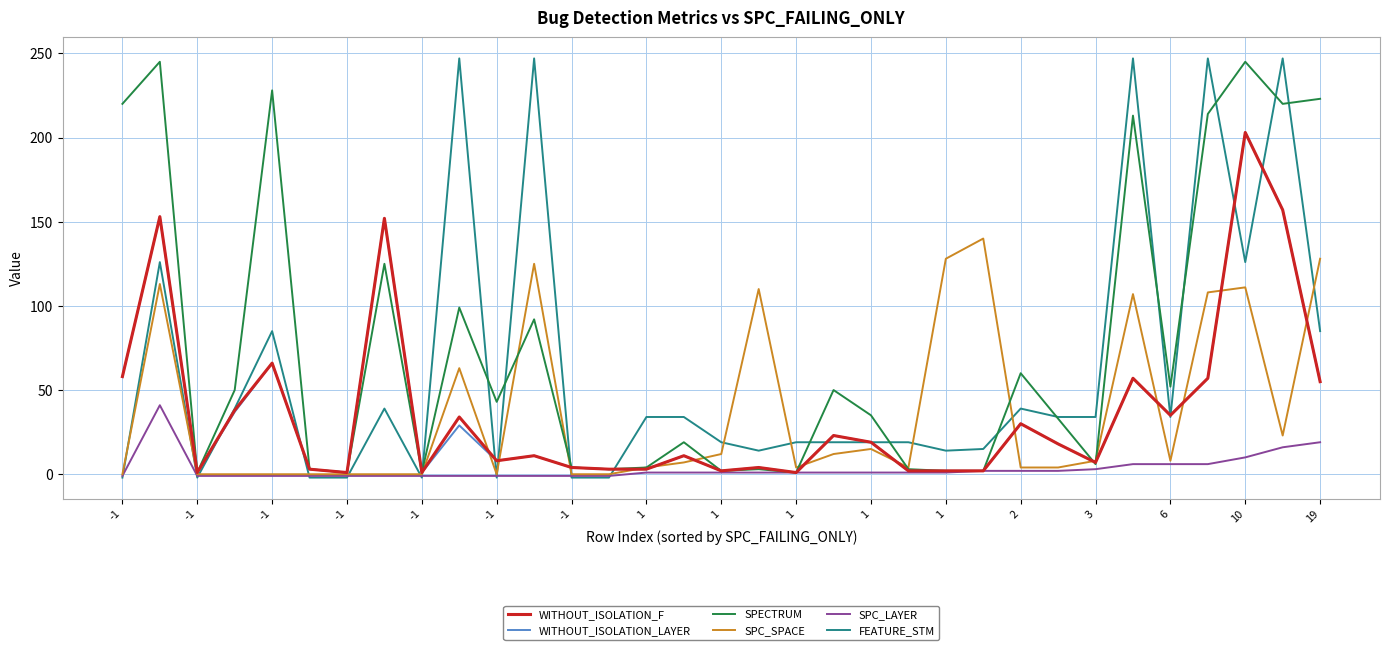

At how many categories does at least one series exceed 112?

13